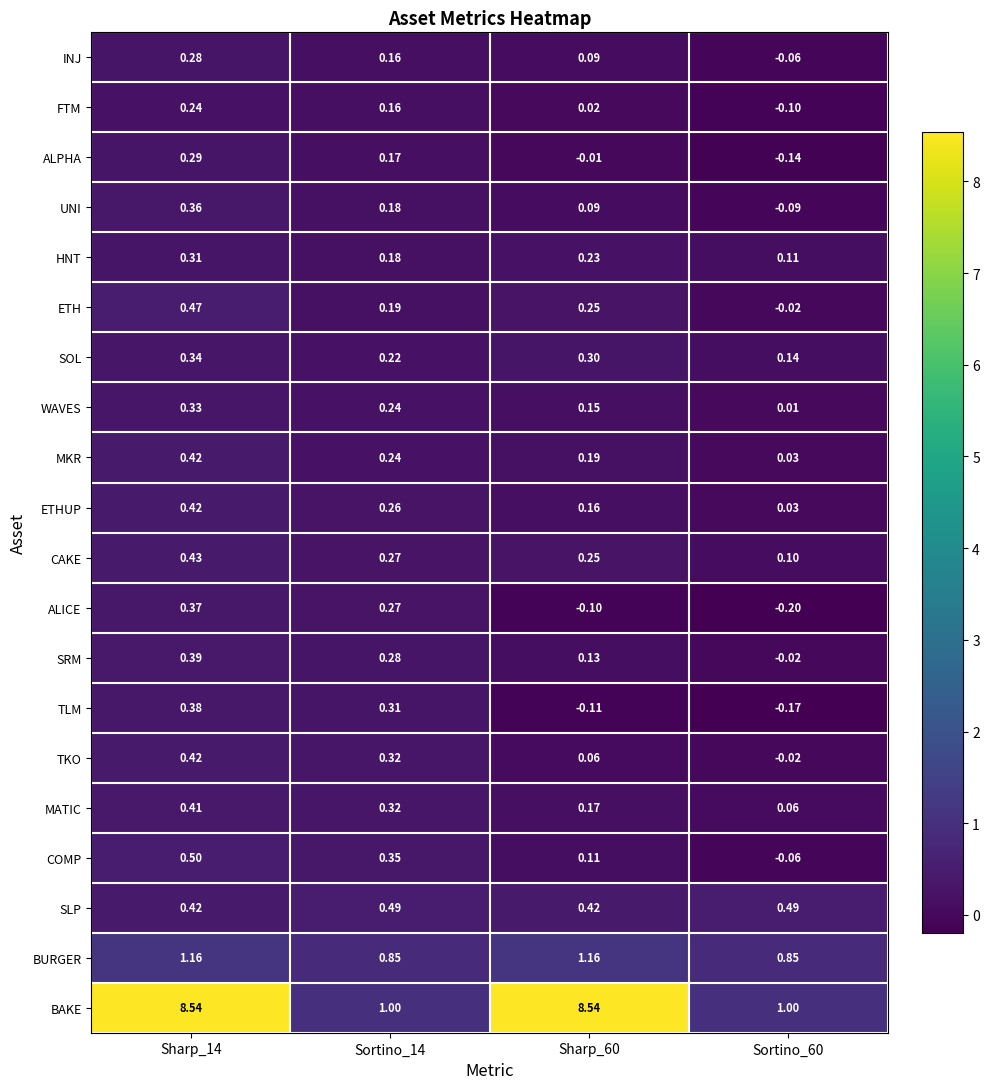

Is the value of TLM at Sortino_14 greater than the value of BURGER at Sortino_60?

No